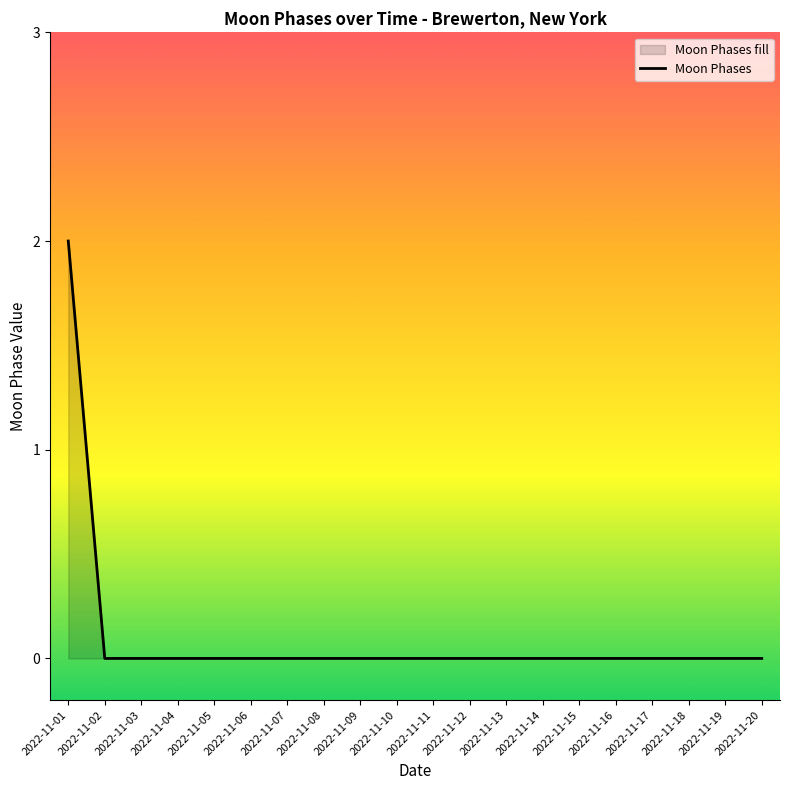

Between 2022-11-12 and 2022-11-09, which is larger?

2022-11-12